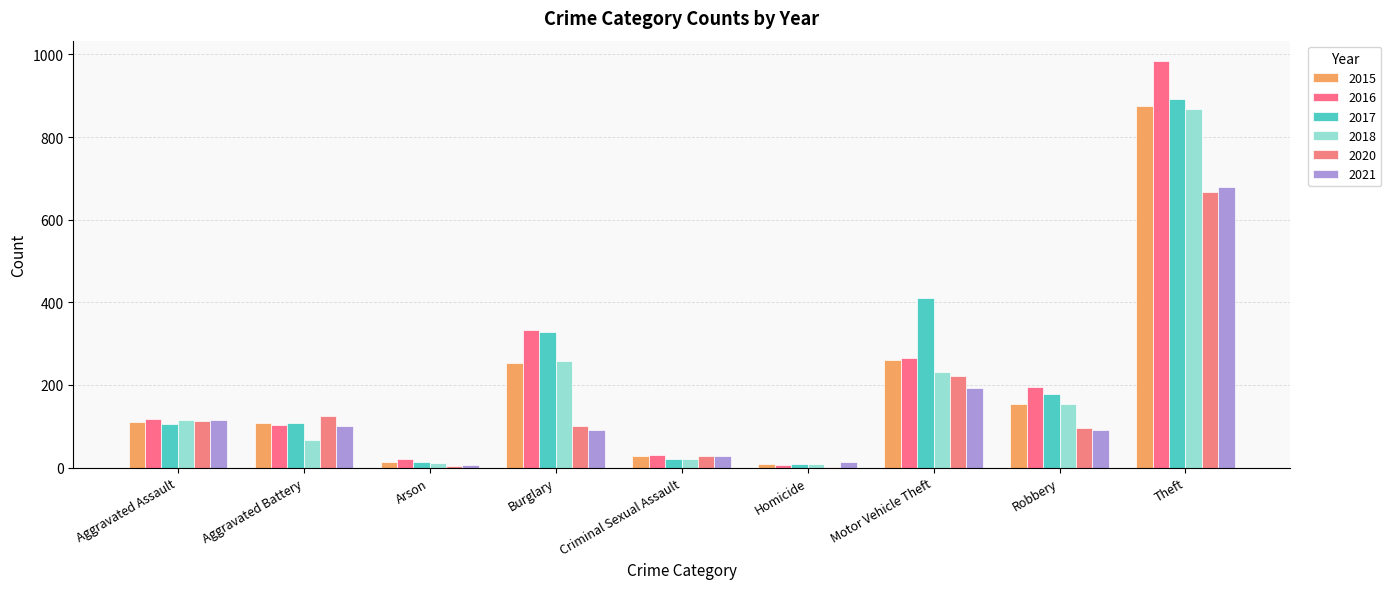

Which series has the largest total across all categories?

2017